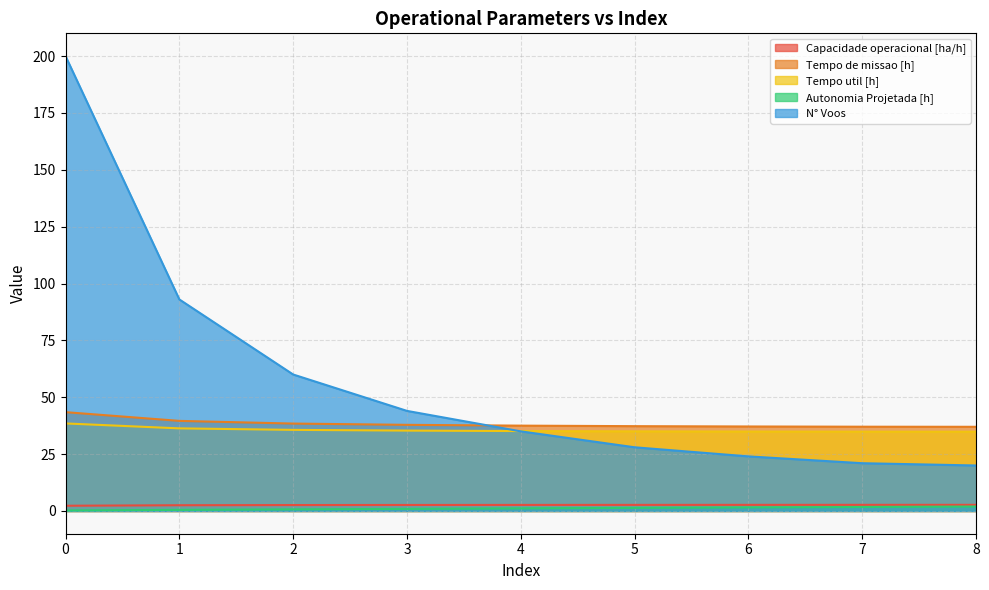

How many lines are shown in the chart?

5